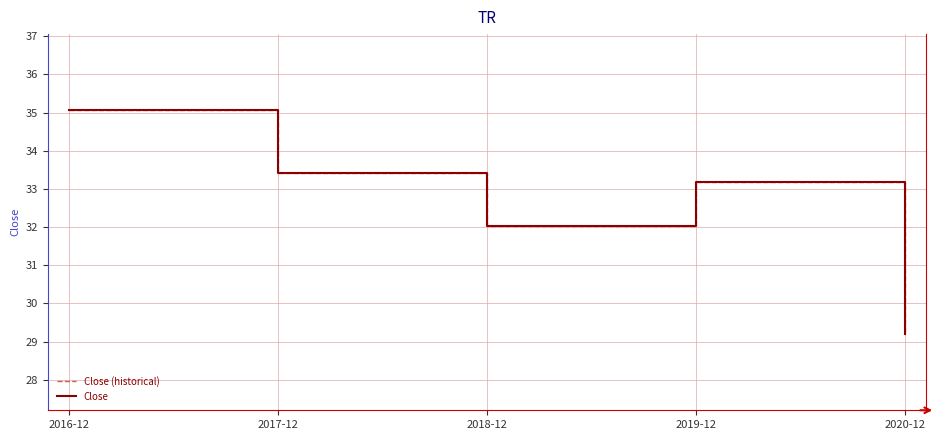

How many lines are shown in the chart?

2